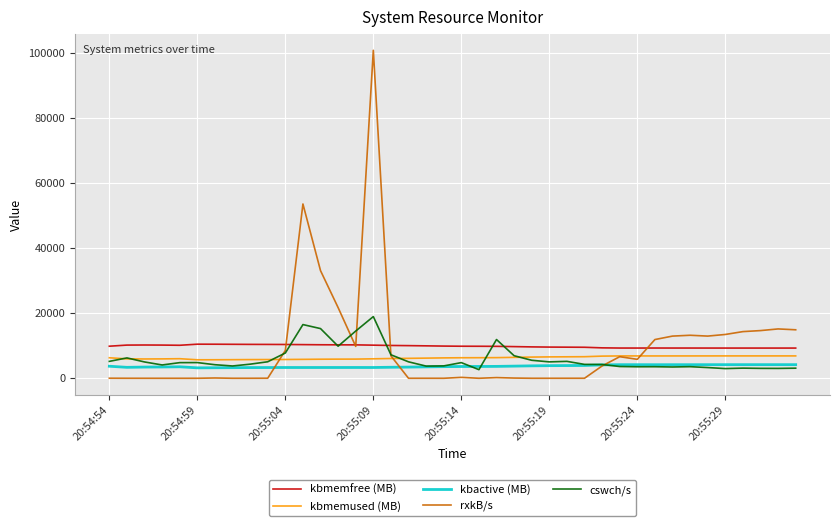

What is the greatest value displayed?

100719.8